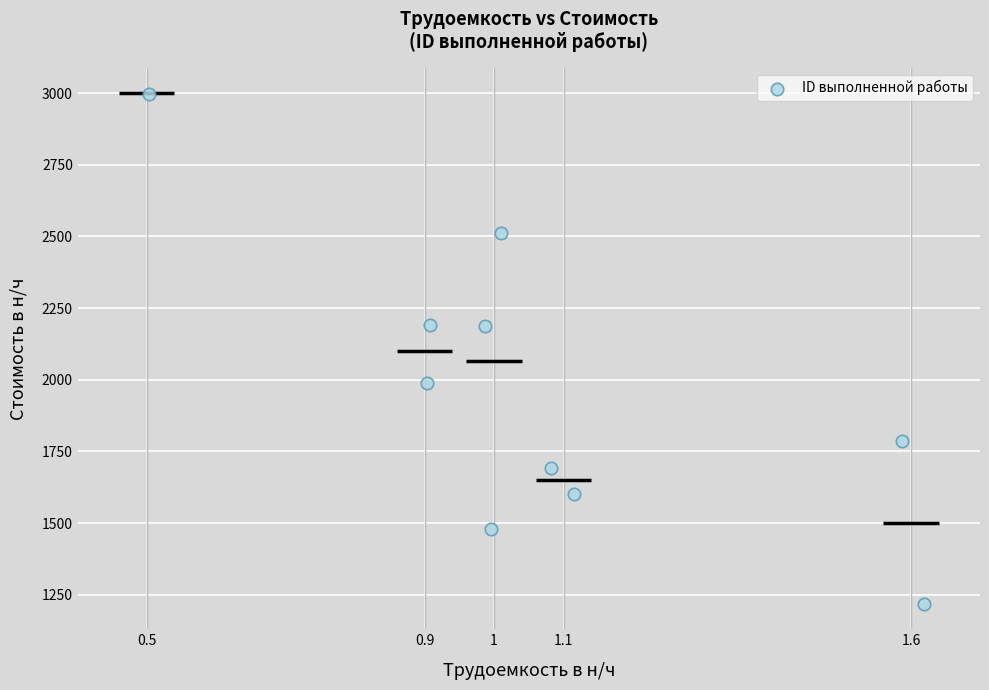

What is the range of Y values (max minus min)?

1778.5